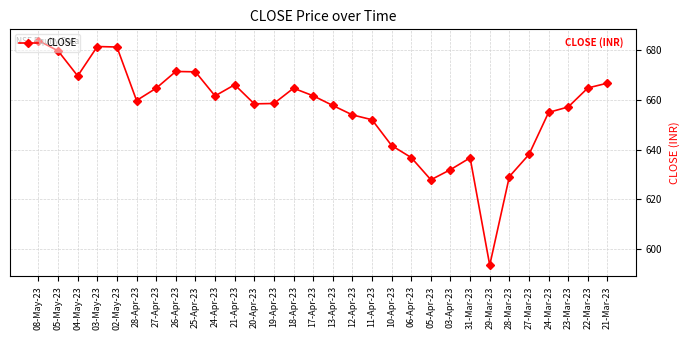

What position from the left is 18-Apr-23?

14